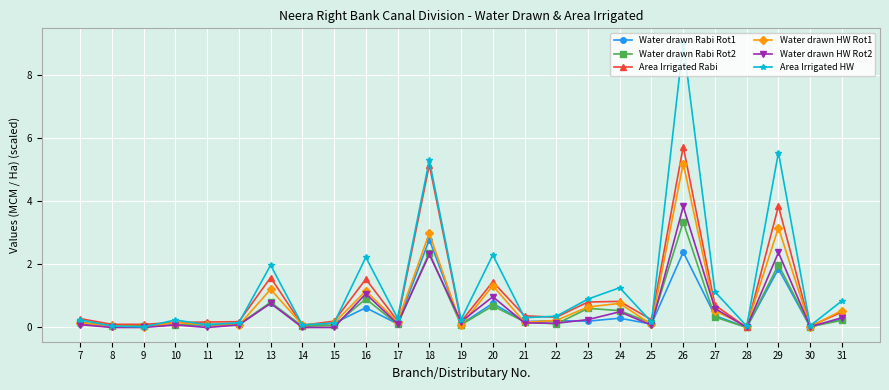

At which label is Area Irrigated HW closest to 4?

18